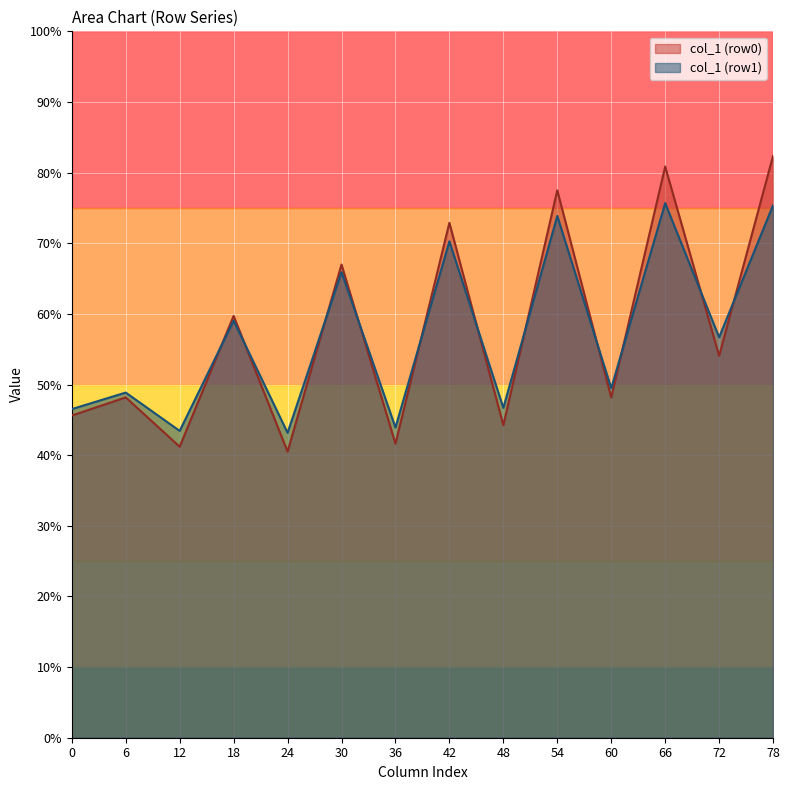

Which series has the widest spread of values?

col_1 (row0)